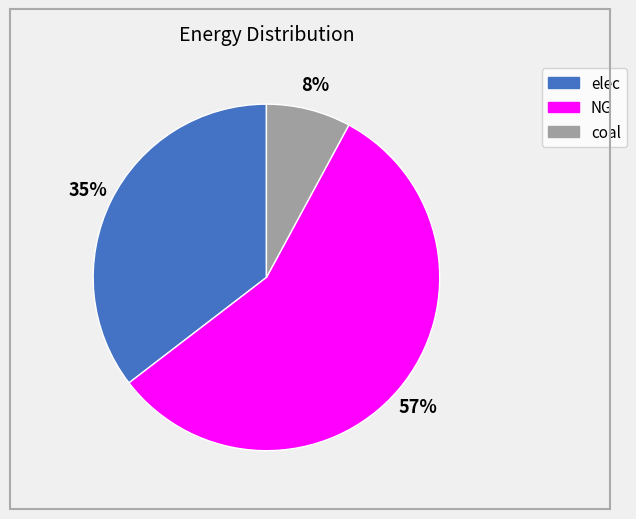

Is there any slice that represents more than half of the pie?

Yes